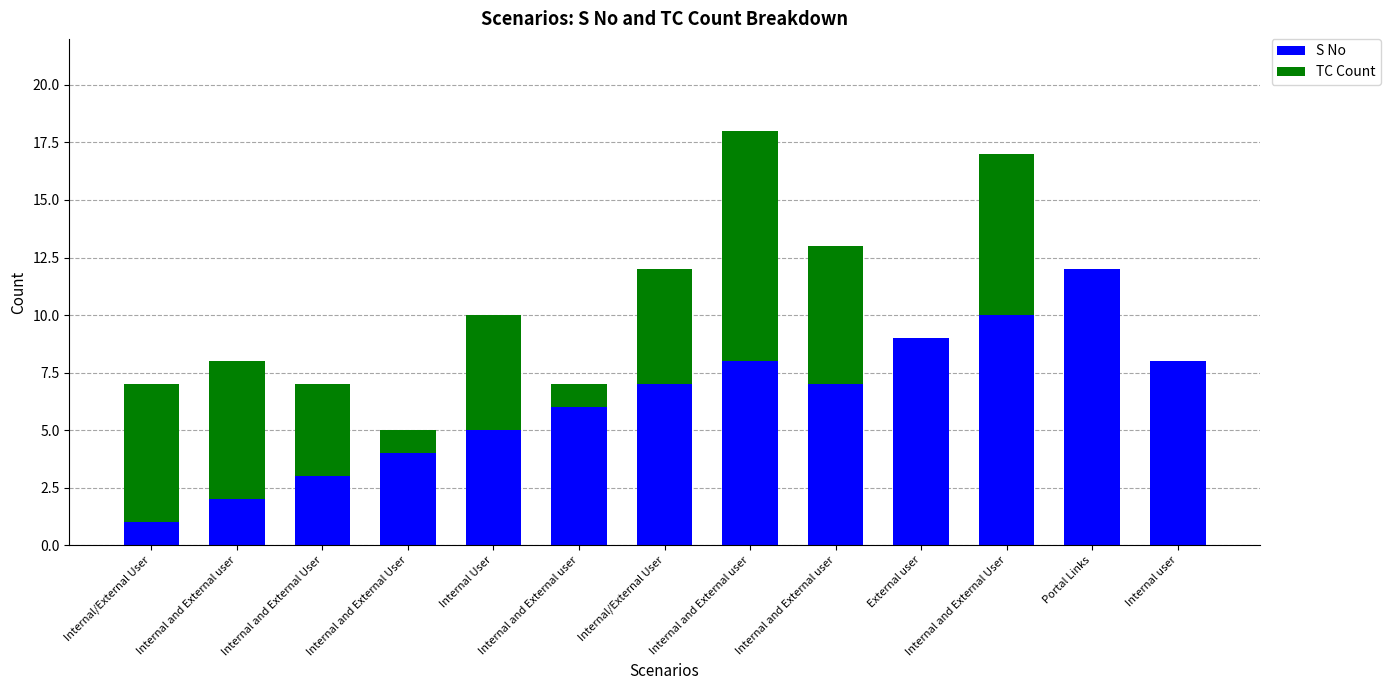

How many series are shown in this chart?

2